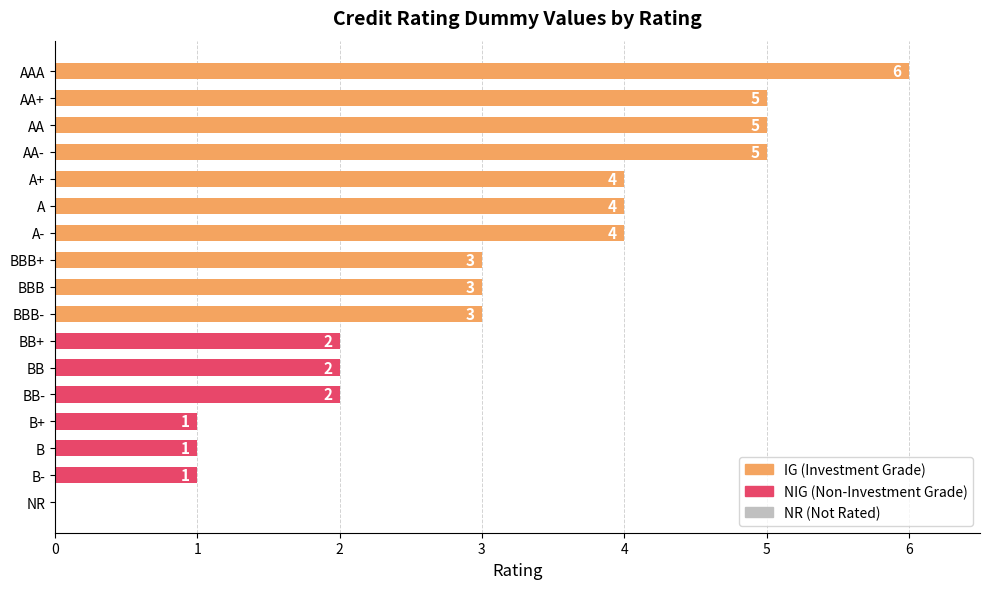

Between AA and NR, which is larger?

AA